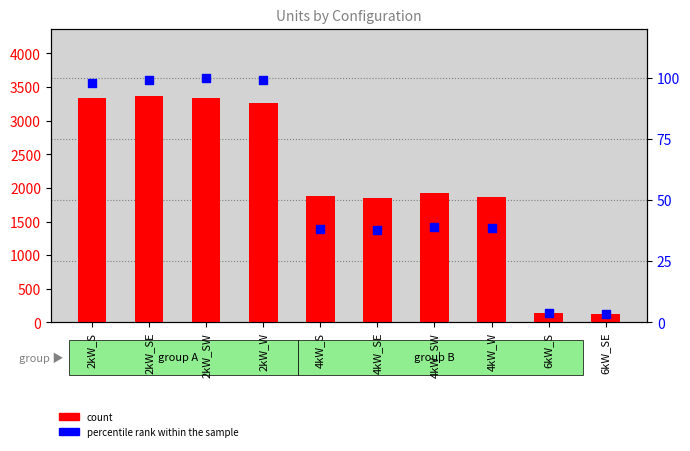

Which series contains the highest Y value?

count